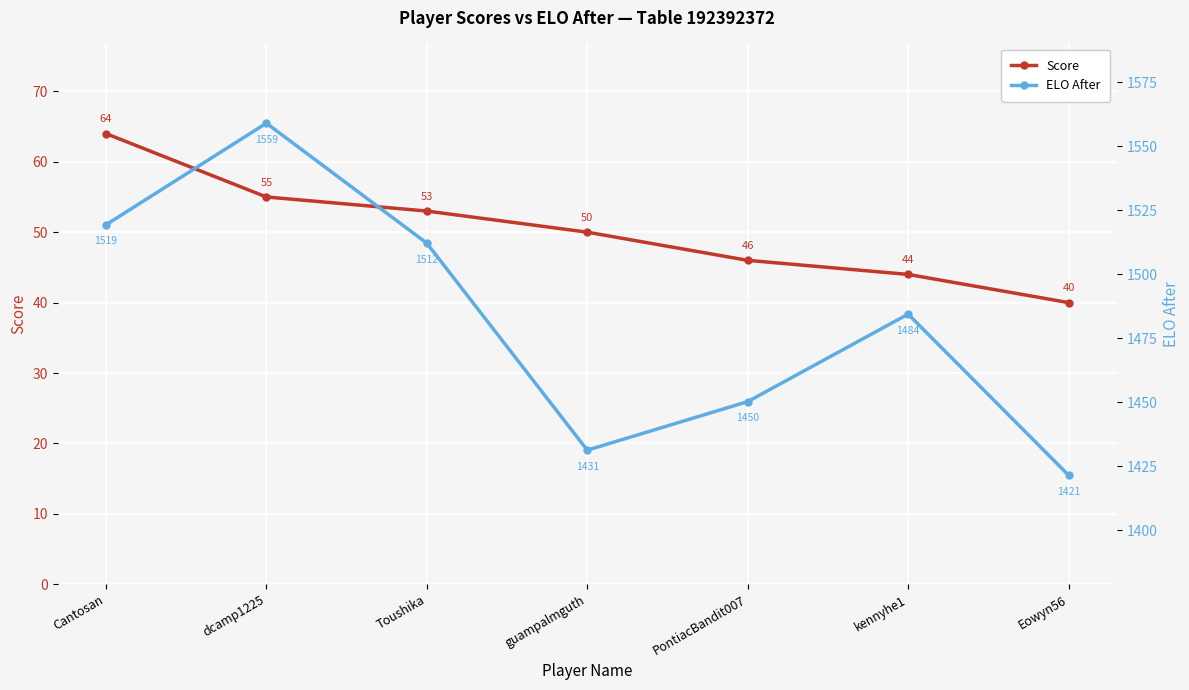

What position from the left is Eowyn56?

7